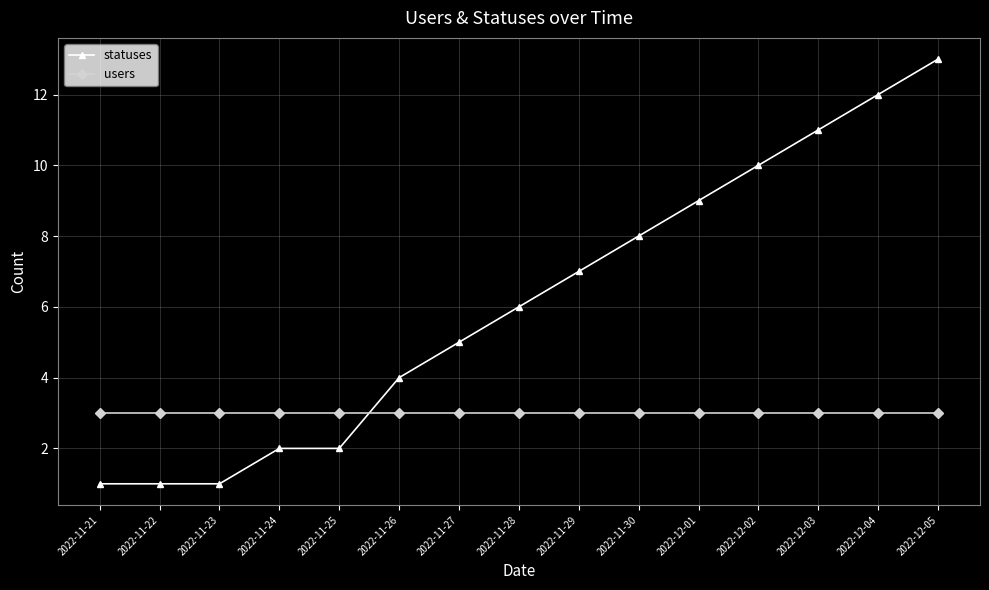

What is the difference between the statuses values at 2022-11-23 and 2022-11-24?

1